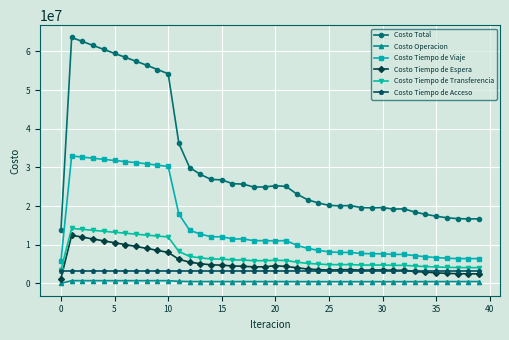

True or false: Costo Tiempo de Transferencia and Costo Total intersect in this chart.

False